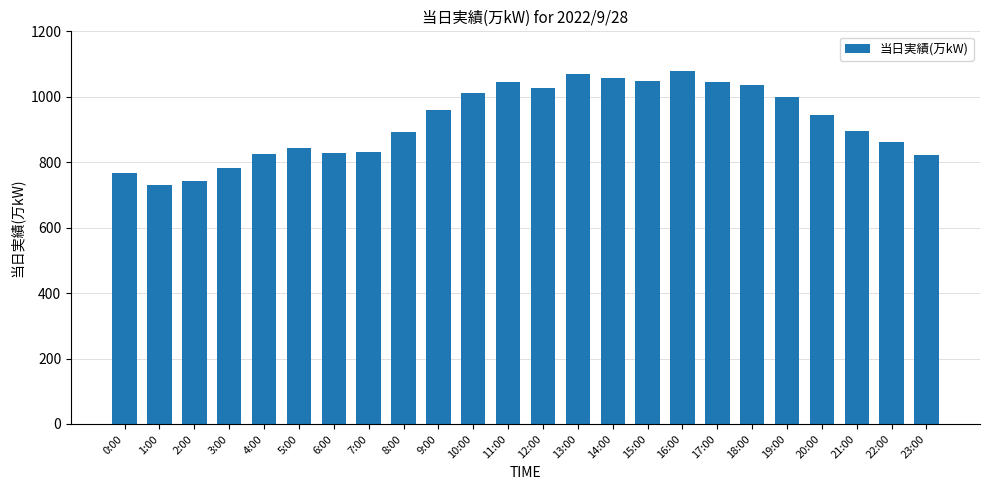

What is the average value?

923